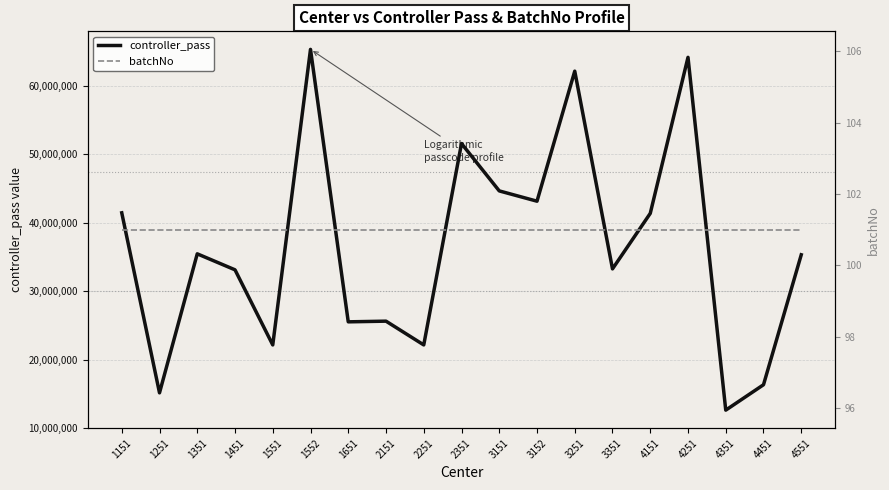

True or false: batchNo and controller_pass intersect in this chart.

False